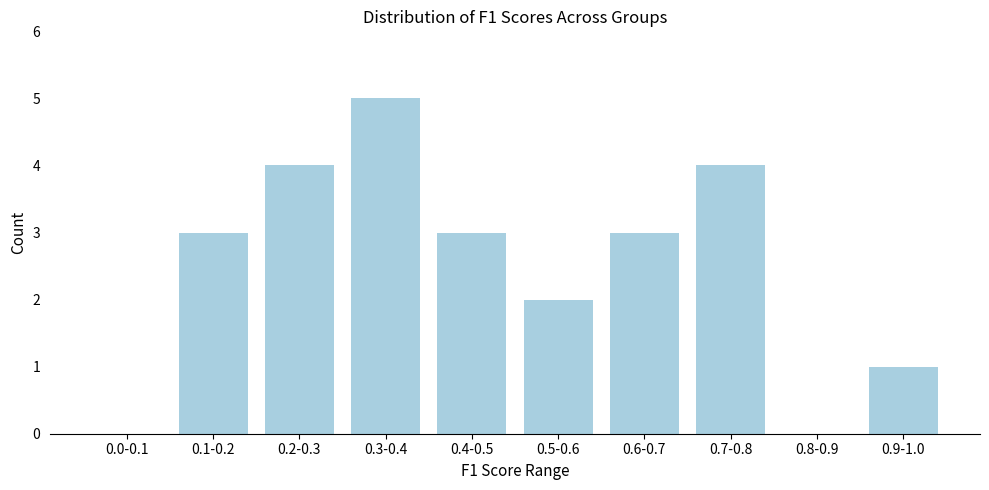

Reading left to right, extract all data points from this chart.

0.0-0.1=0	0.1-0.2=3	0.2-0.3=4	0.3-0.4=5	0.4-0.5=3	0.5-0.6=2	0.6-0.7=3	0.7-0.8=4	0.8-0.9=0	0.9-1.0=1